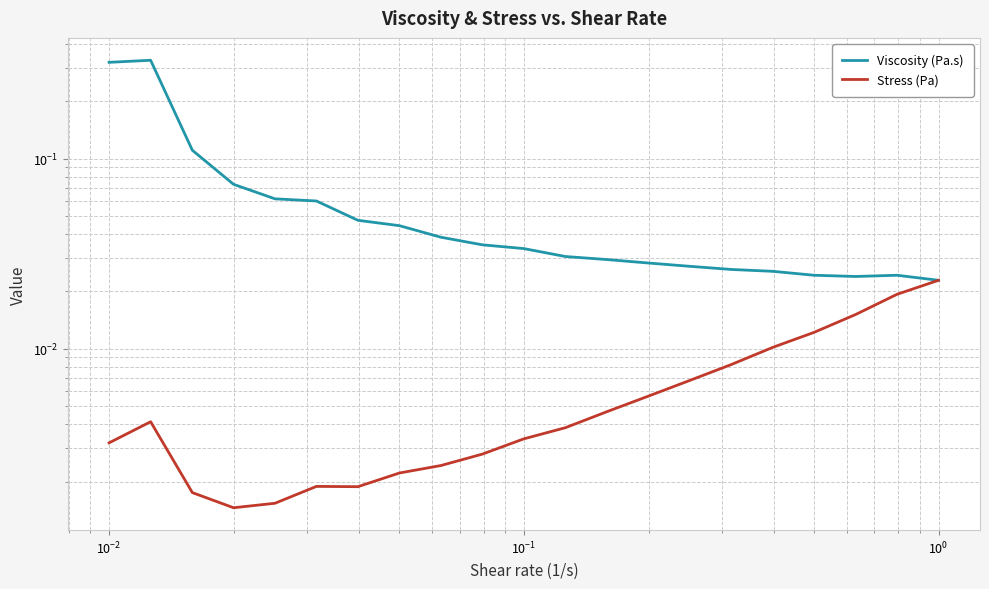

The Stress (Pa) series shows 0.0 at 16. True or false?

False